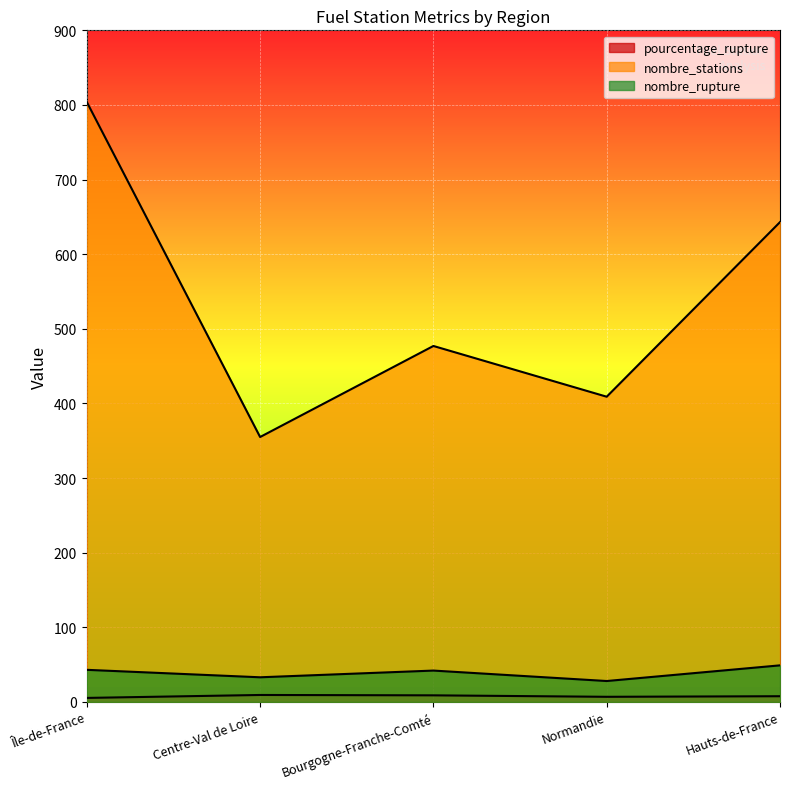

True or false: nombre_rupture and pourcentage_rupture cross at least once.

False